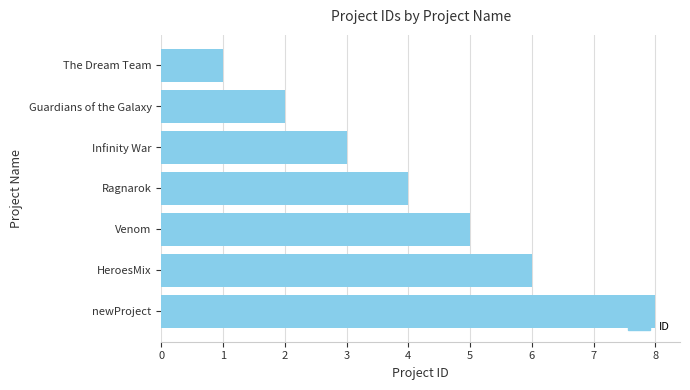

How many data points are less than 4?

3